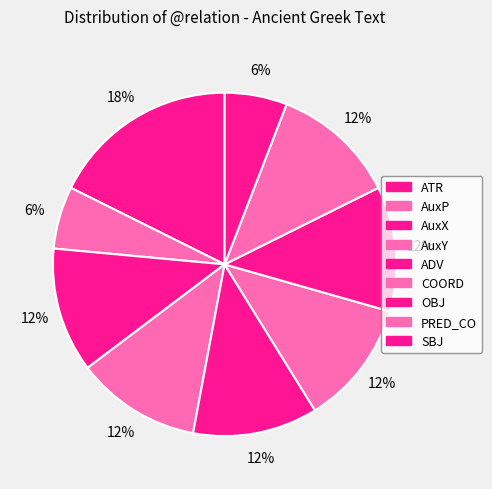

Does any single category account for the majority?

No